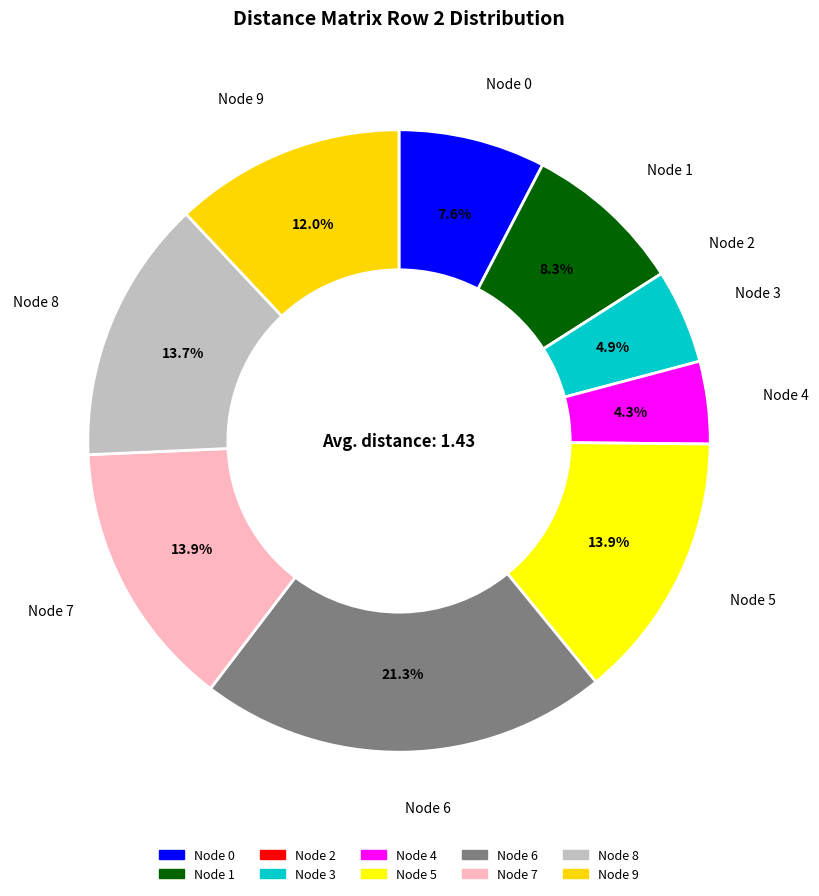

Which slice is the smallest?

2